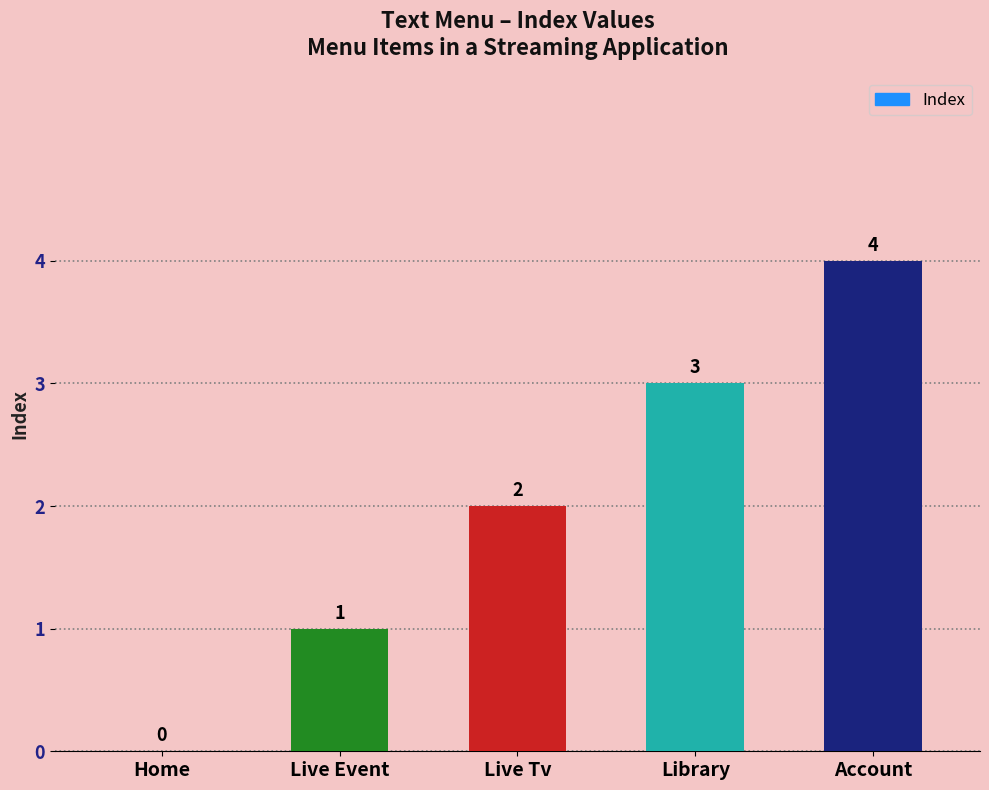

What is the maximum value shown in the chart?

4